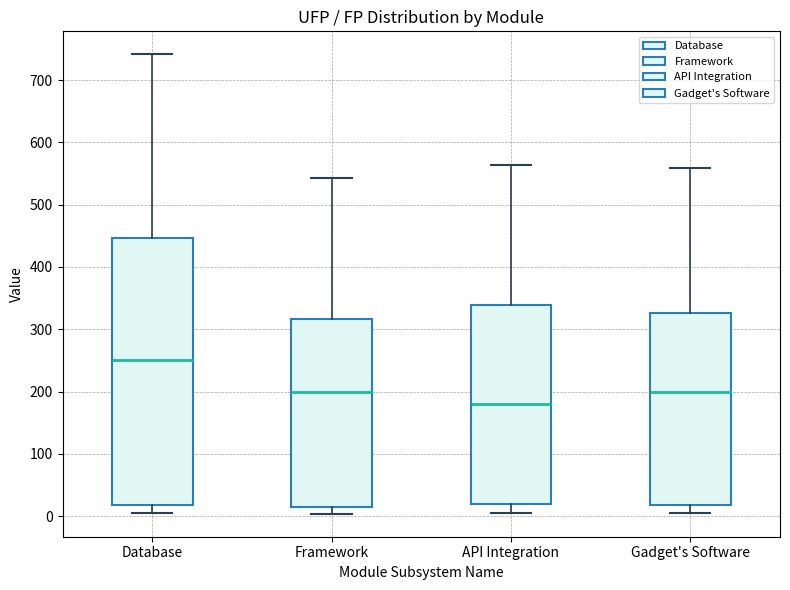

Reading left to right, read every box against the y-axis: the position of its median line, the range the box covers, and the ends of its whiskers. The values are not printed on the chart, so give them approximately, as read against the axis.

Database: median 250, box 20 to 450, whiskers 10 to 740
Framework: median 200, box 20 to 320, whiskers 0 to 540
API Integration: median 180, box 20 to 340, whiskers 10 to 560
Gadget's Software: median 200, box 20 to 330, whiskers 10 to 560